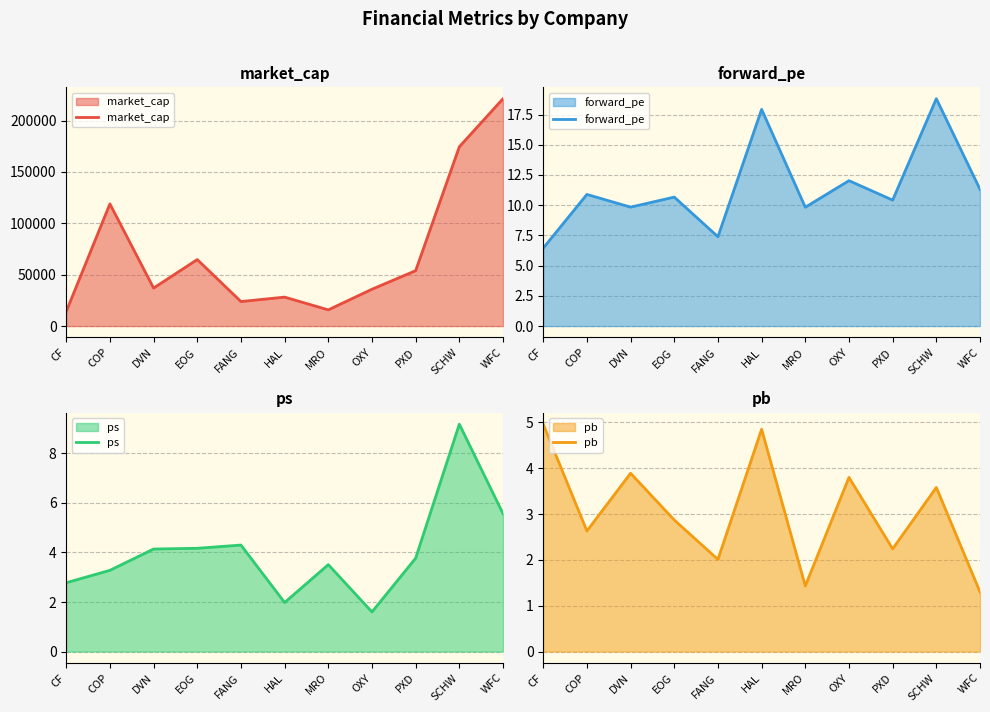

What position from the left is EOG?

4